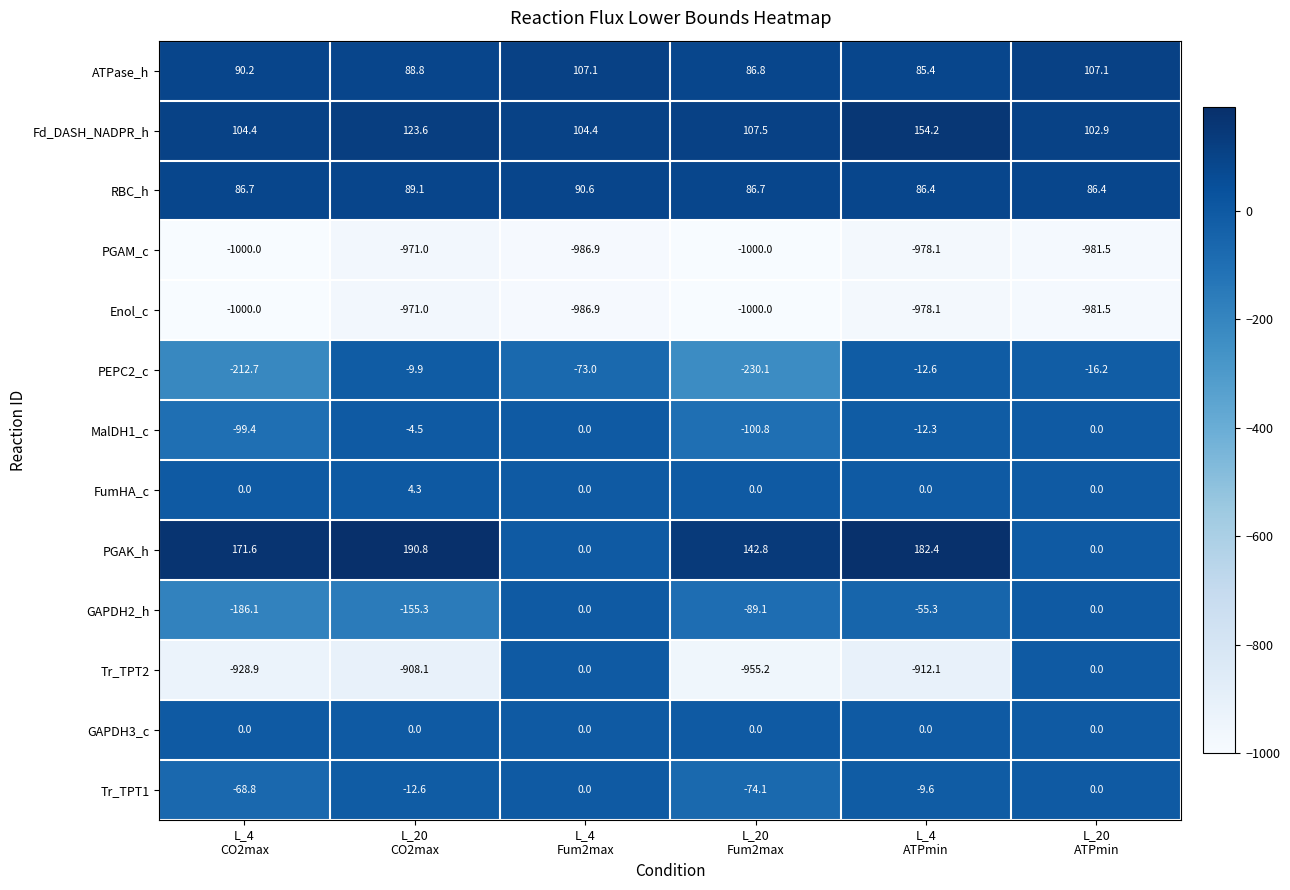

Which series has the largest total across all categories?

Fd_DASH_NADPR_h